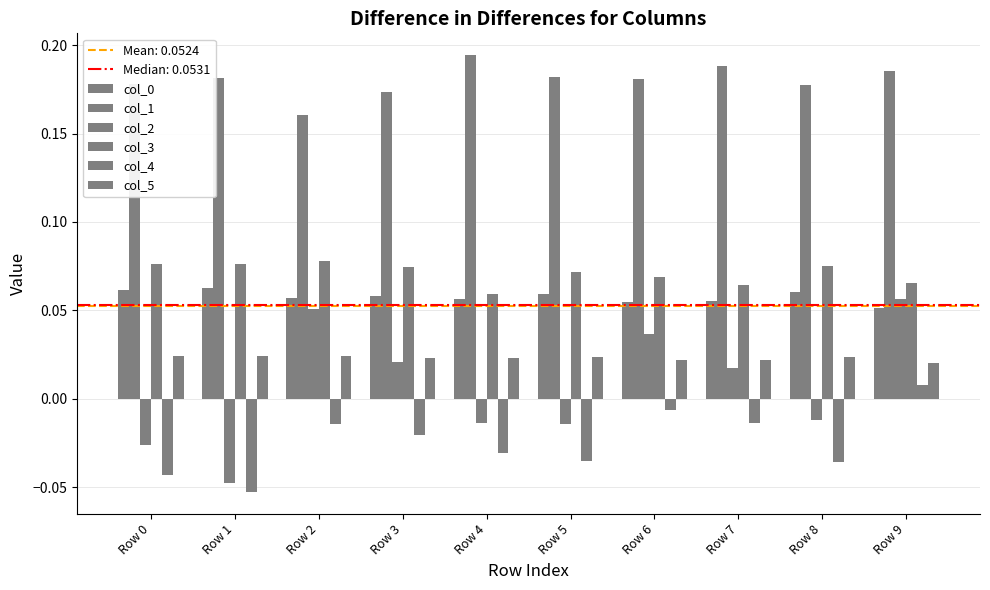

How many values in col_2 are below zero?

5